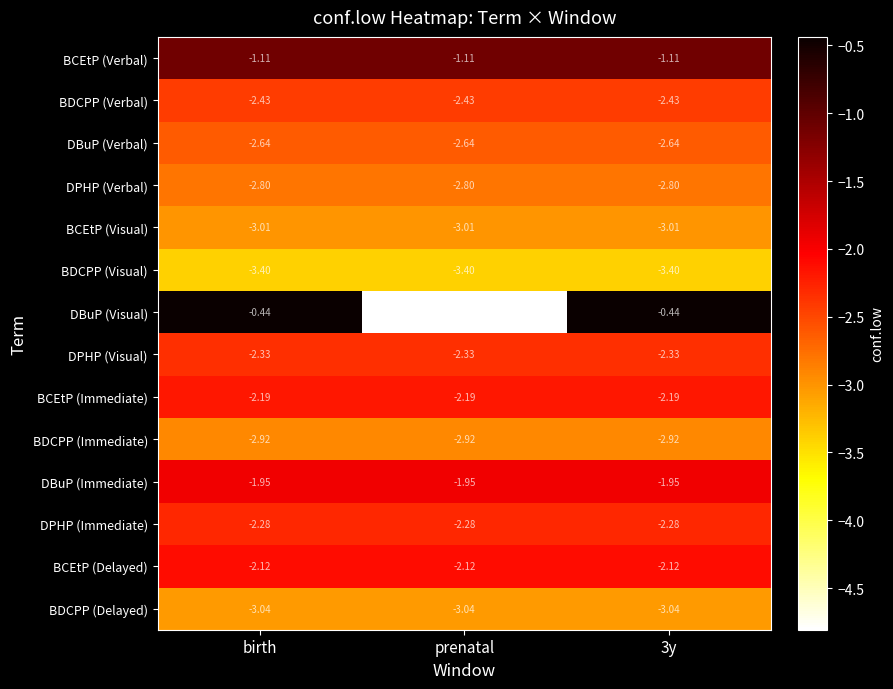

Rank the series by their maximum value, from highest to lowest.

DBuP (Visual), BCEtP (Verbal), DBuP (Immediate), BCEtP (Delayed), BCEtP (Immediate), DPHP (Immediate), DPHP (Visual), BDCPP (Verbal), DBuP (Verbal), DPHP (Verbal), BDCPP (Immediate), BCEtP (Visual), BDCPP (Delayed), BDCPP (Visual)